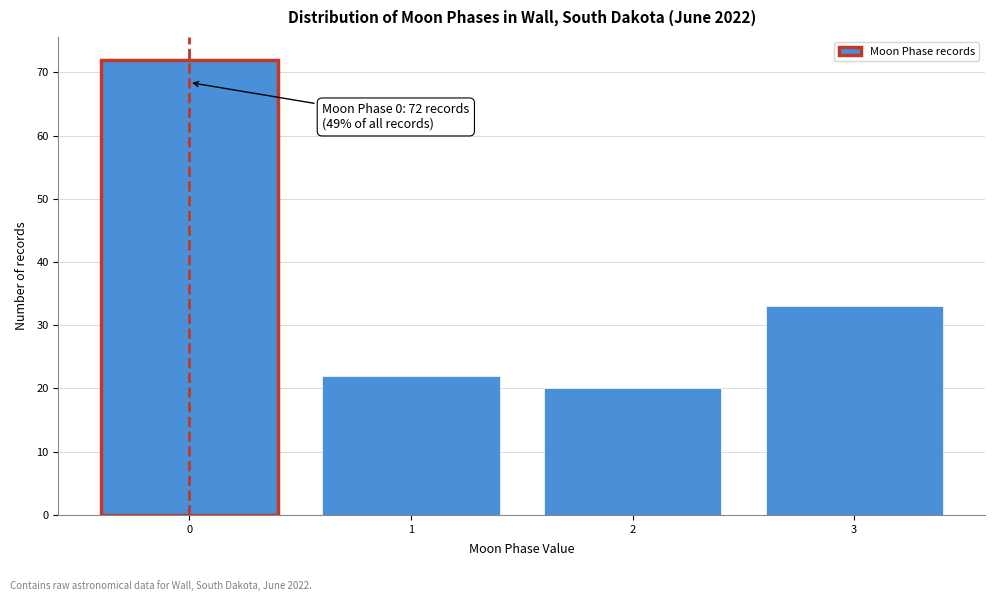

Reading left to right, transcribe all the data shown in this chart.

0=72	1=22	2=20	3=33